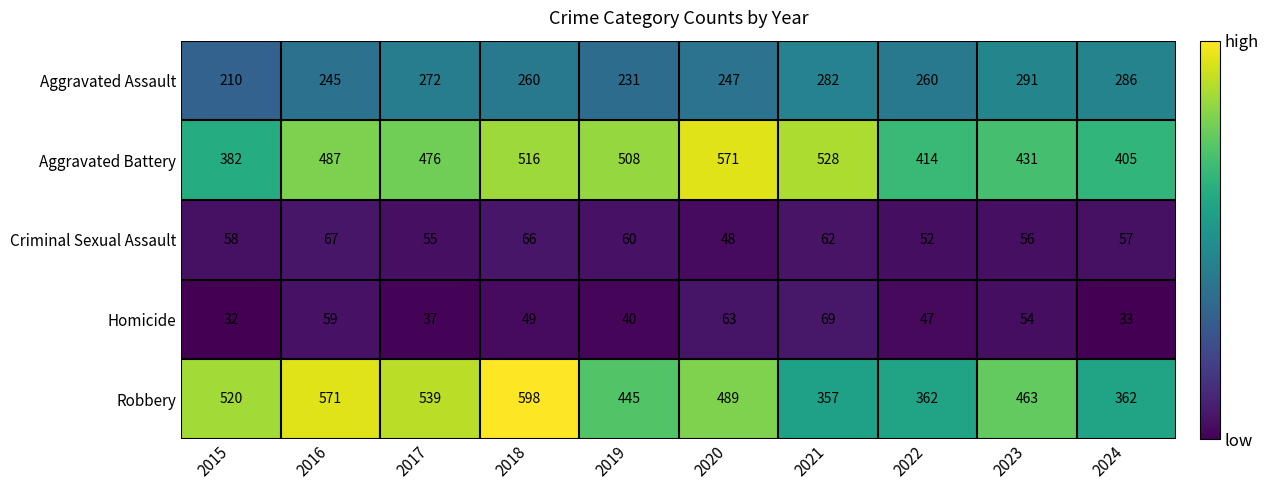

What is the approximate value of Robbery at 2018?

598